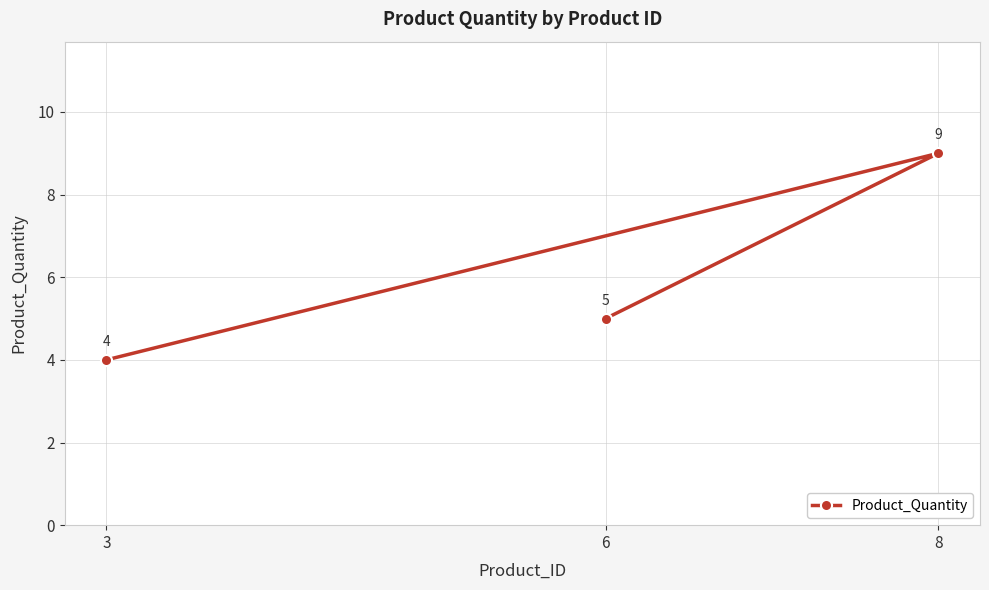

Does the chart have visible grid lines?

Yes